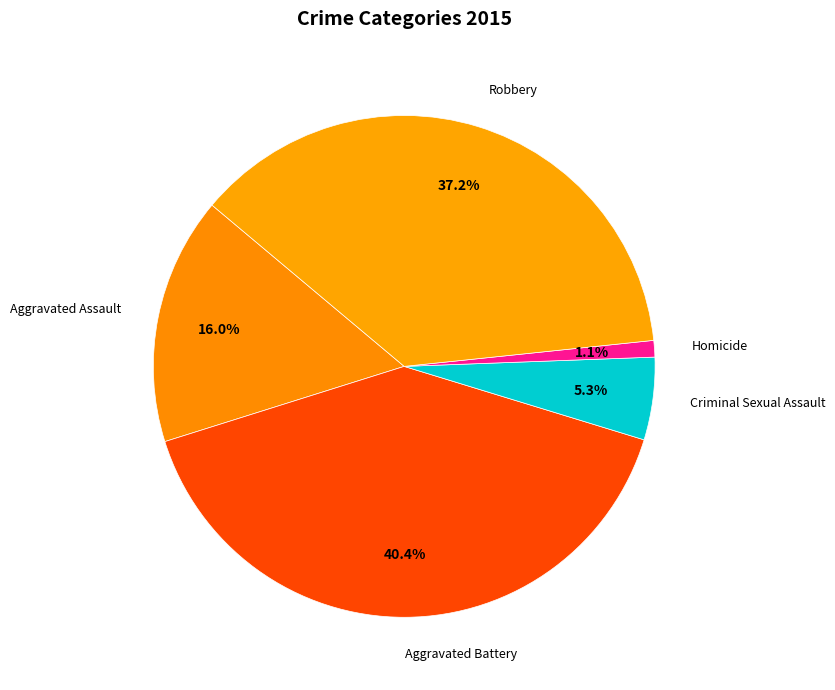

To the nearest percent, what is the difference between the Criminal Sexual Assault and Homicide slice percentages?

4%